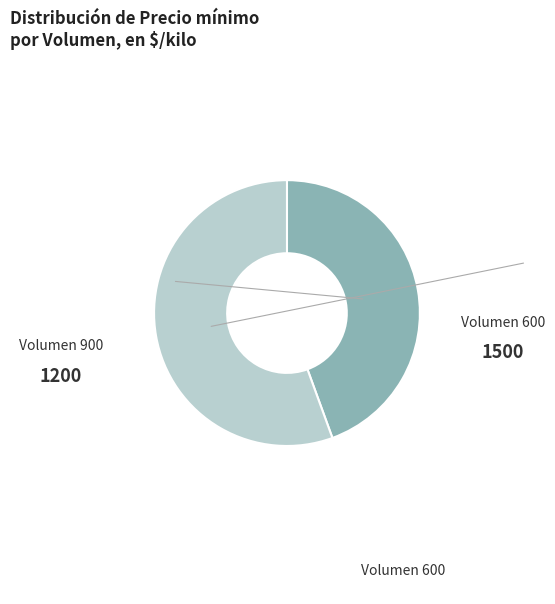

Is there any slice that represents more than half of the pie?

Yes